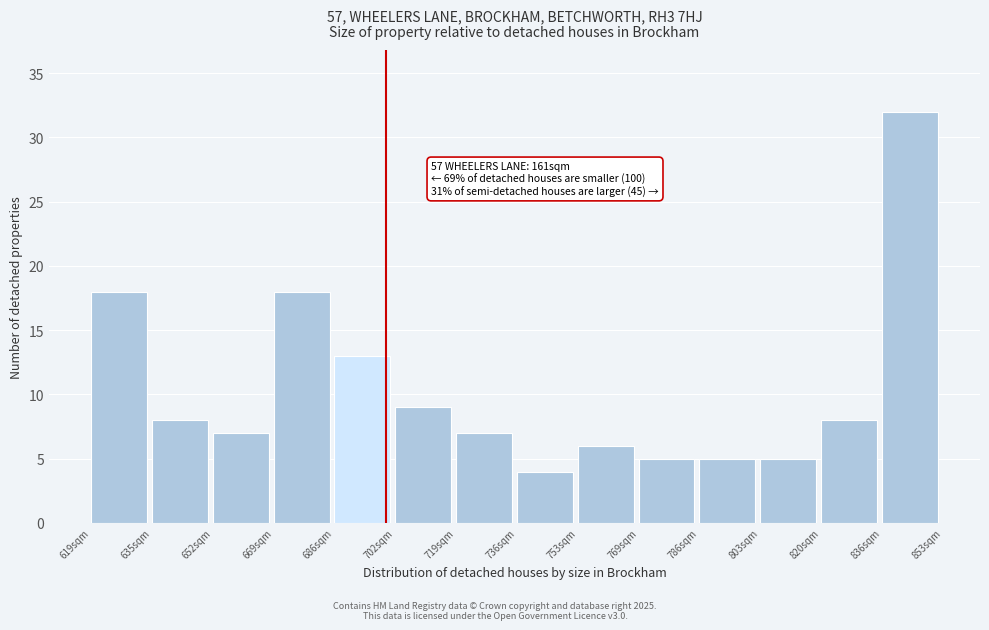

Over which range of the x-axis is the bar tallest?

836 to 854